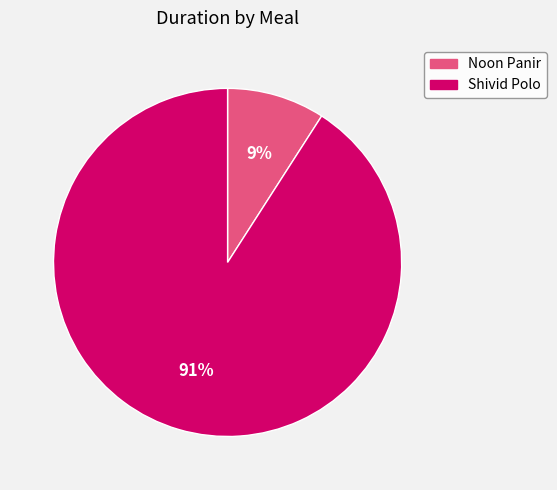

To the nearest percent, what is the difference between the largest and smallest slice percentages?

82%